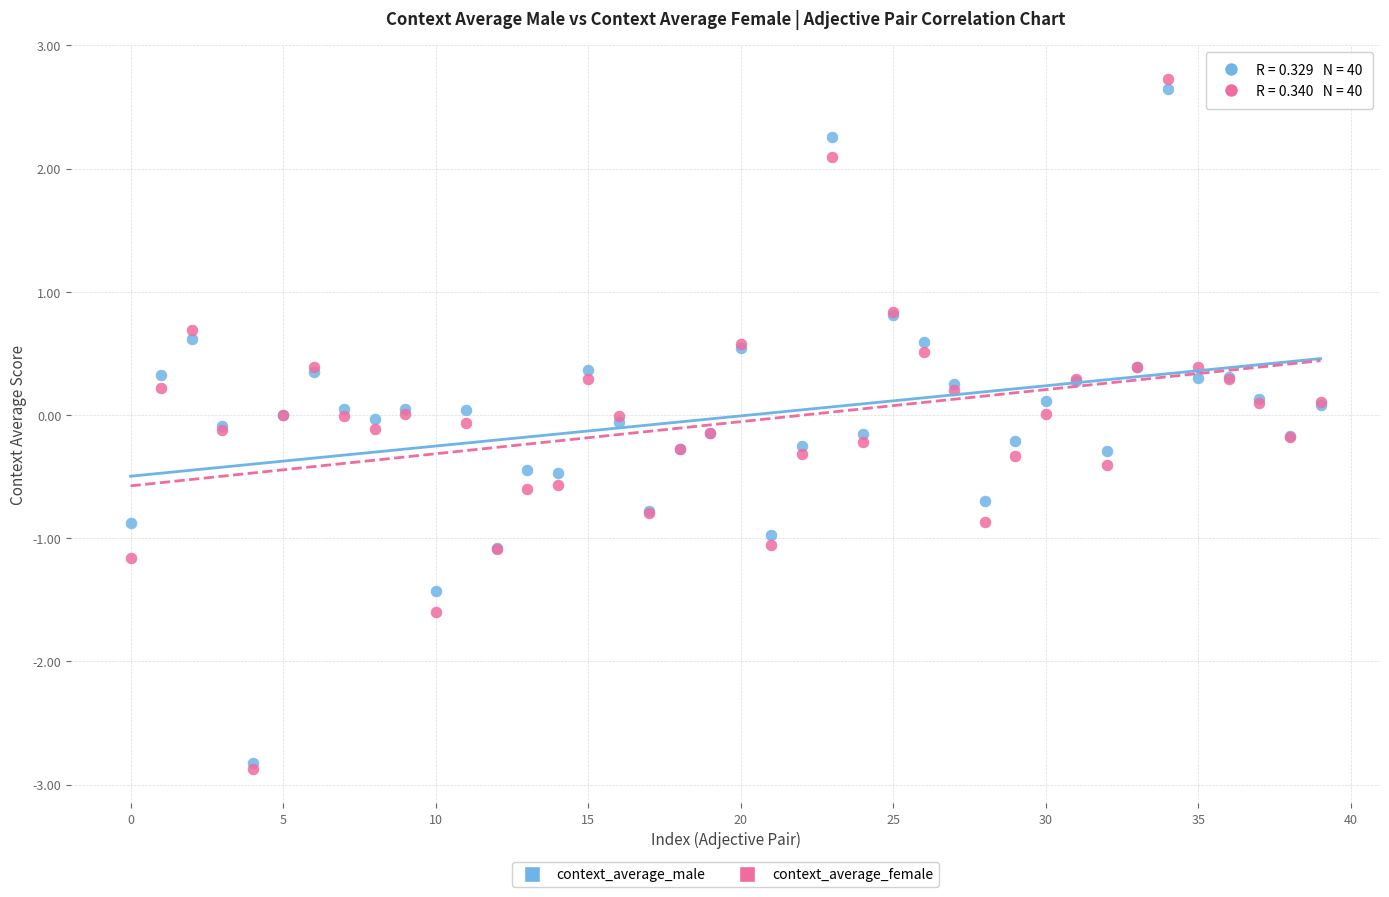

What are all the series names shown in the legend?

context_average_male, context_average_female